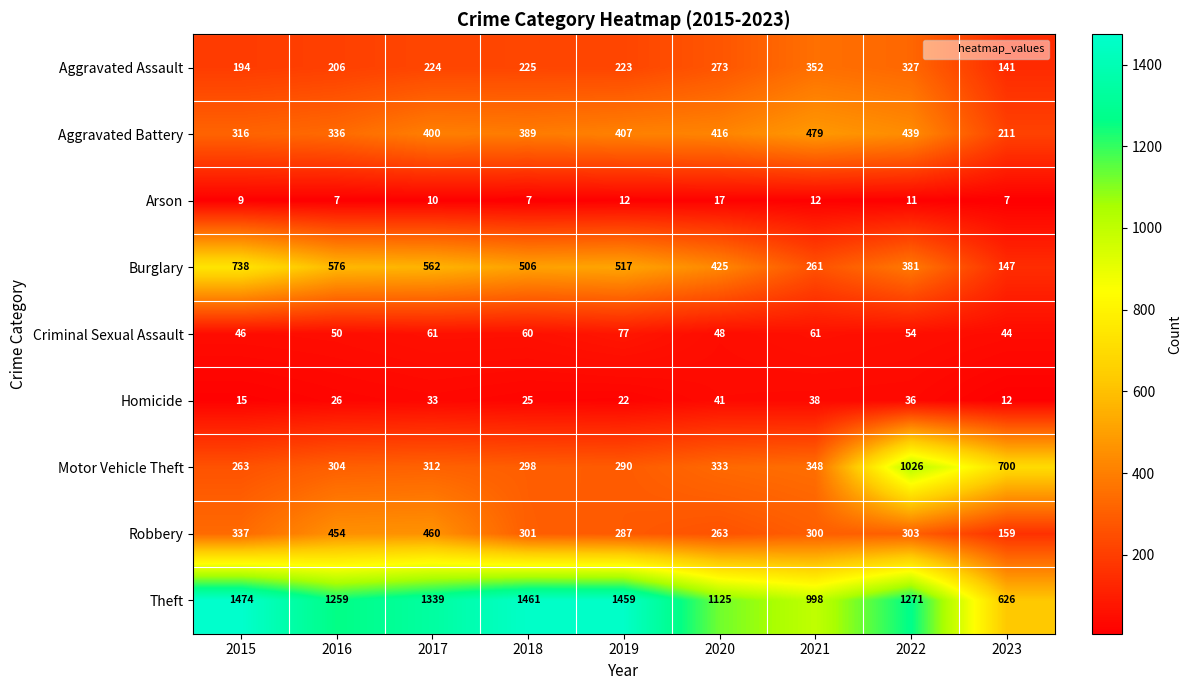

Rank the series at 2023 from lowest to highest value.

Arson, Homicide, Criminal Sexual Assault, Aggravated Assault, Burglary, Robbery, Aggravated Battery, Theft, Motor Vehicle Theft